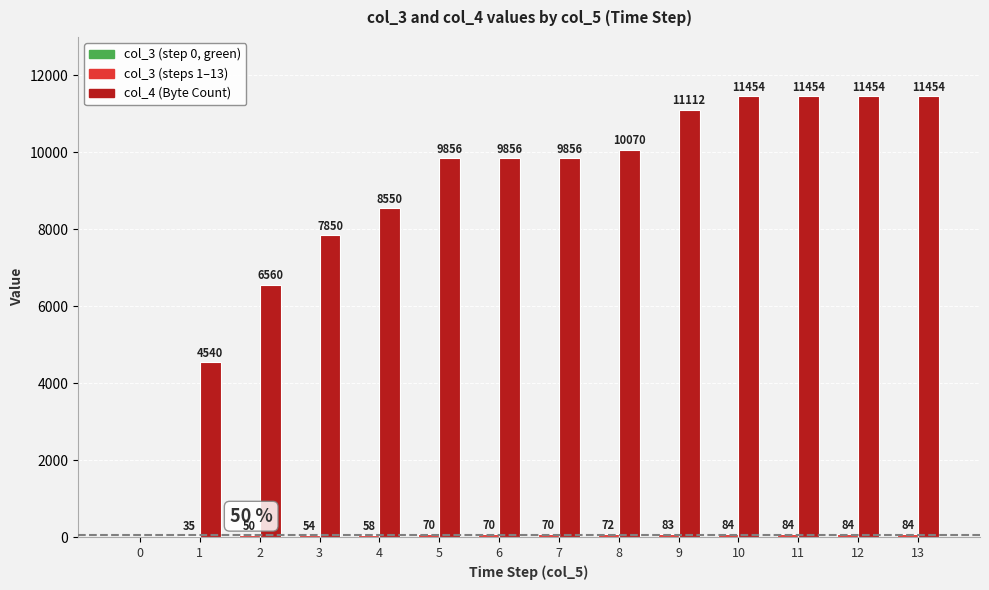

How many groups of bars are there?

14